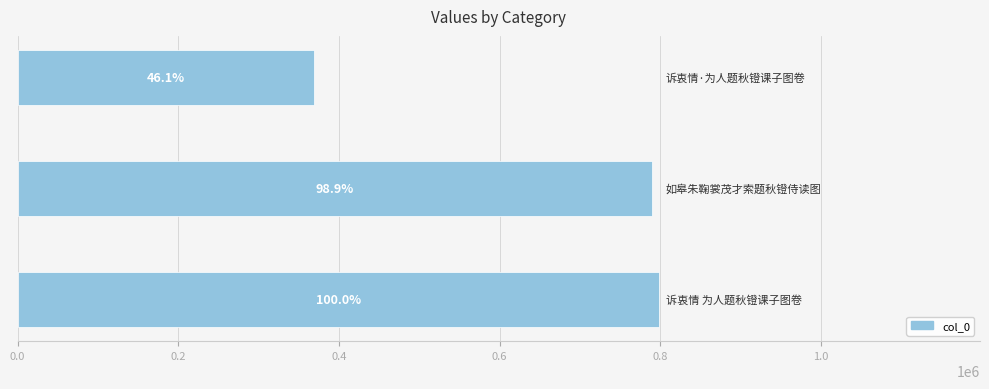

Does the chart contain any negative values?

No